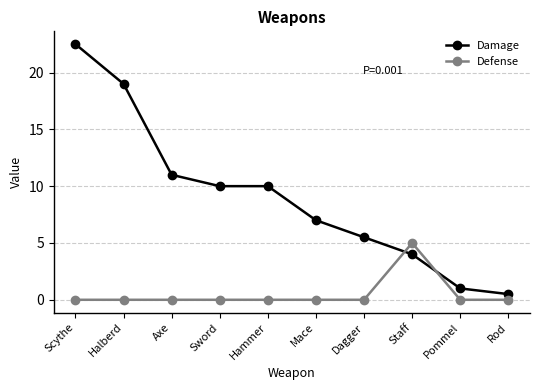

What is the difference between the maximum and minimum values in the Defense series?

5.0